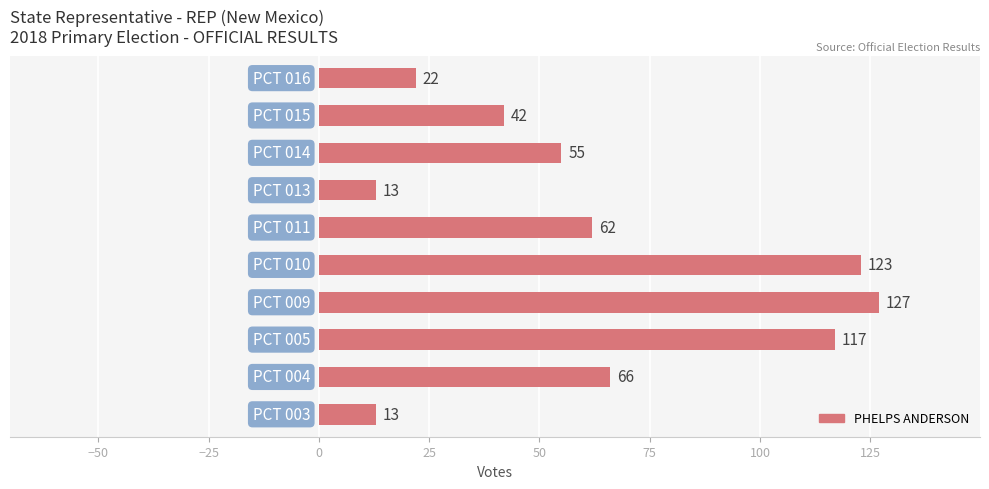

What is the difference between the maximum and minimum values?

114